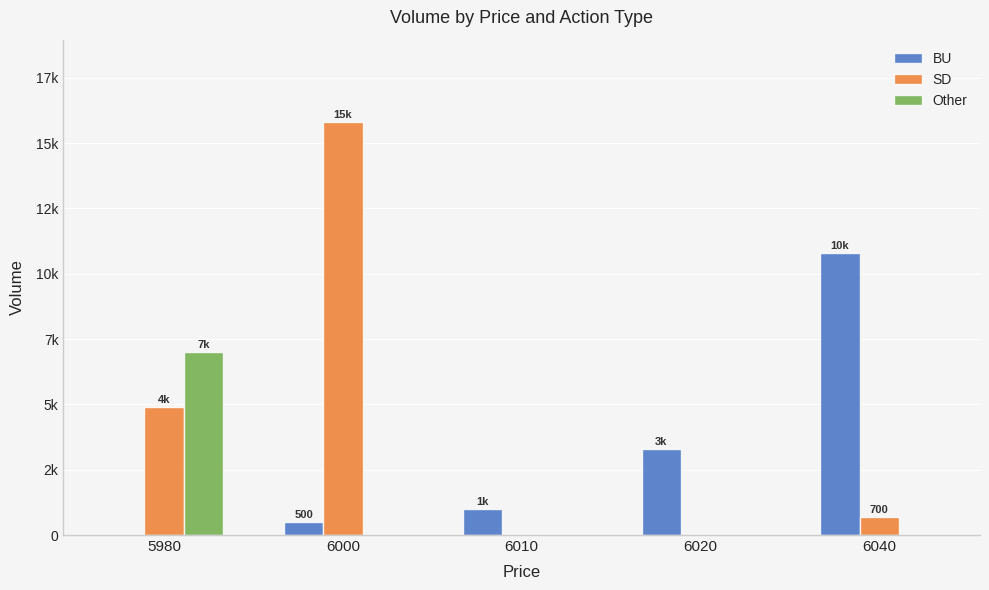

What is the difference between the maximum and minimum values in the Other series?

7000